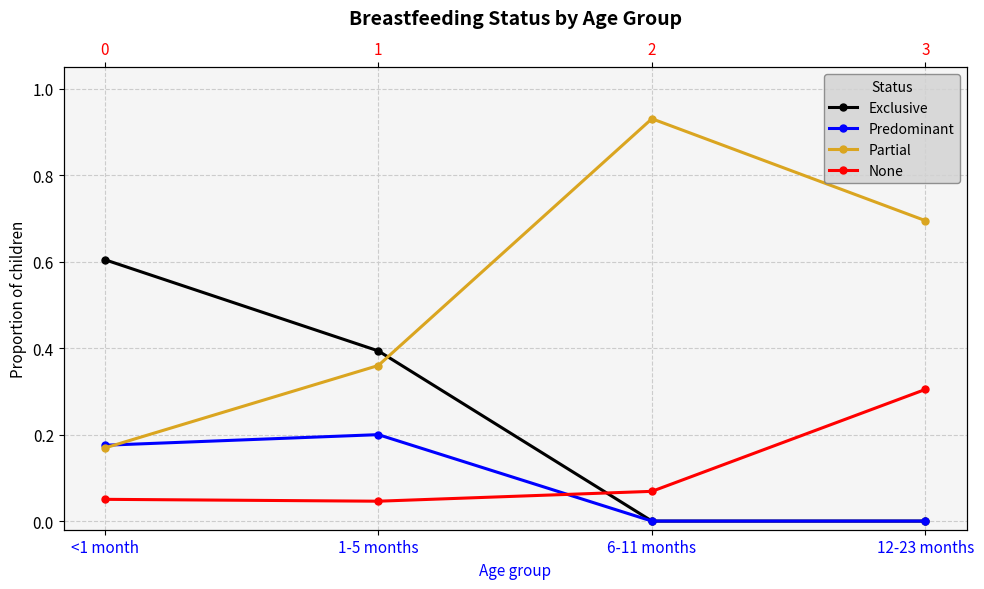

Which has a higher value, 1-5 months or 6-11 months?

1-5 months